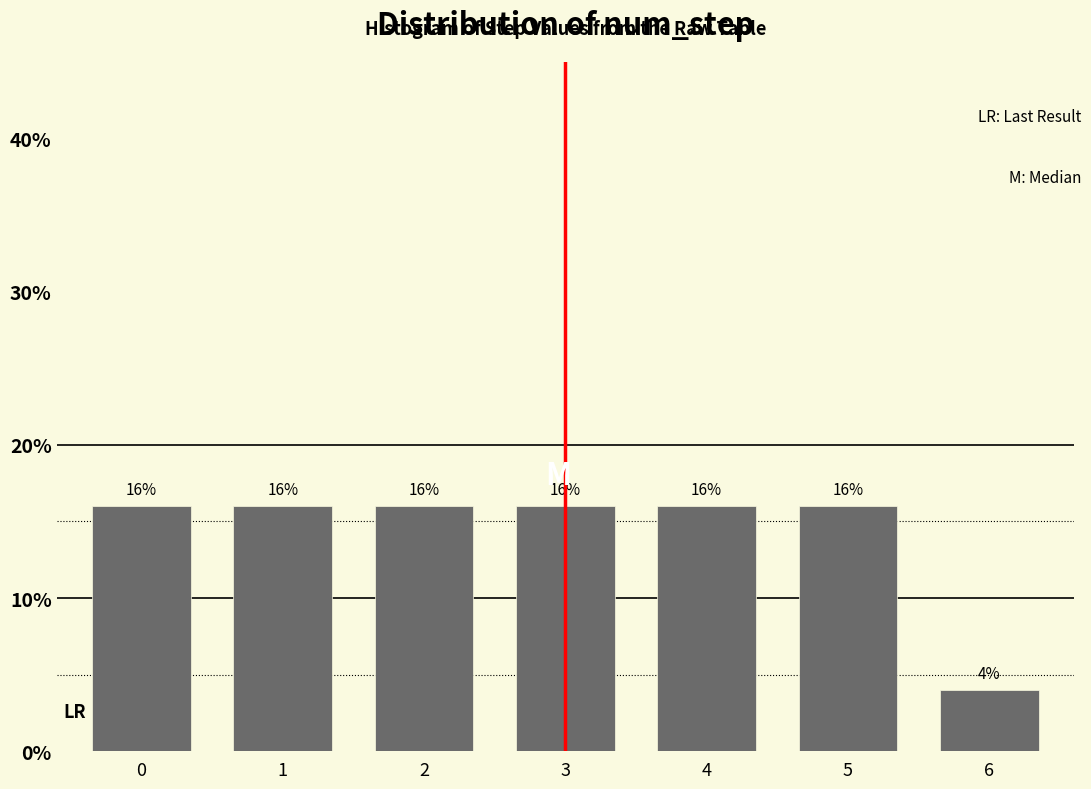

Reading left to right, what are all the values shown in this chart?

16	16	16	16	16	16	4